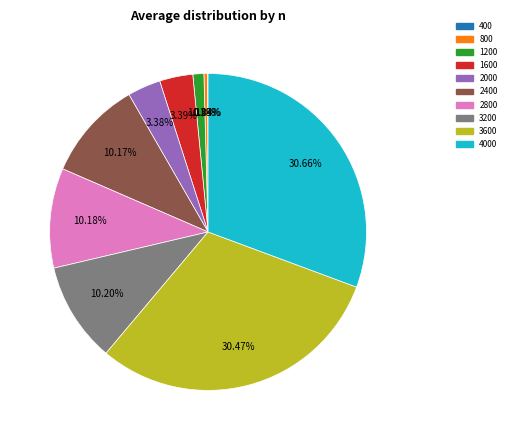

Is there any slice that represents more than half of the pie?

No